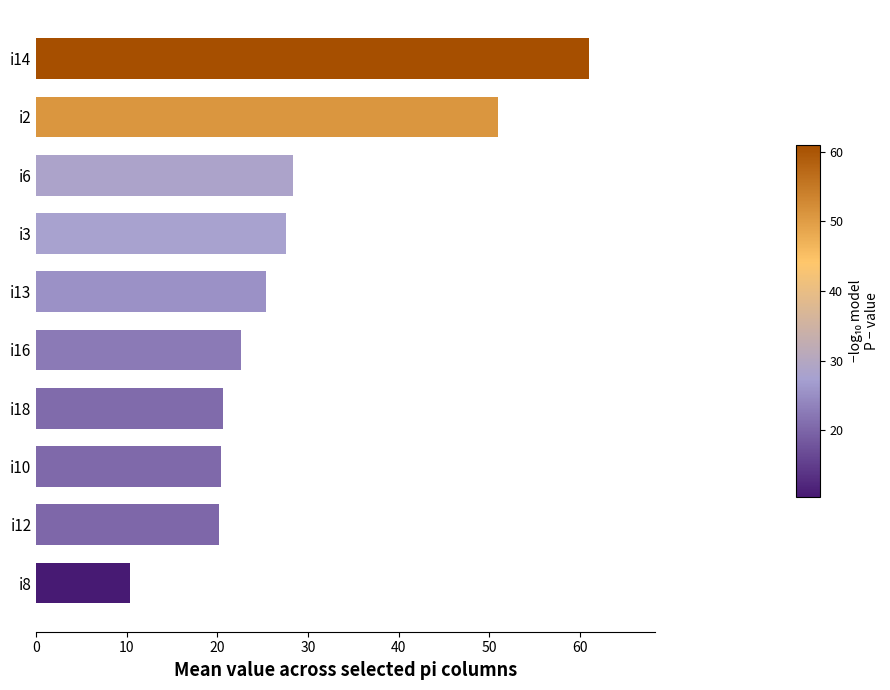

Which has a higher value, i12 or i3?

i3